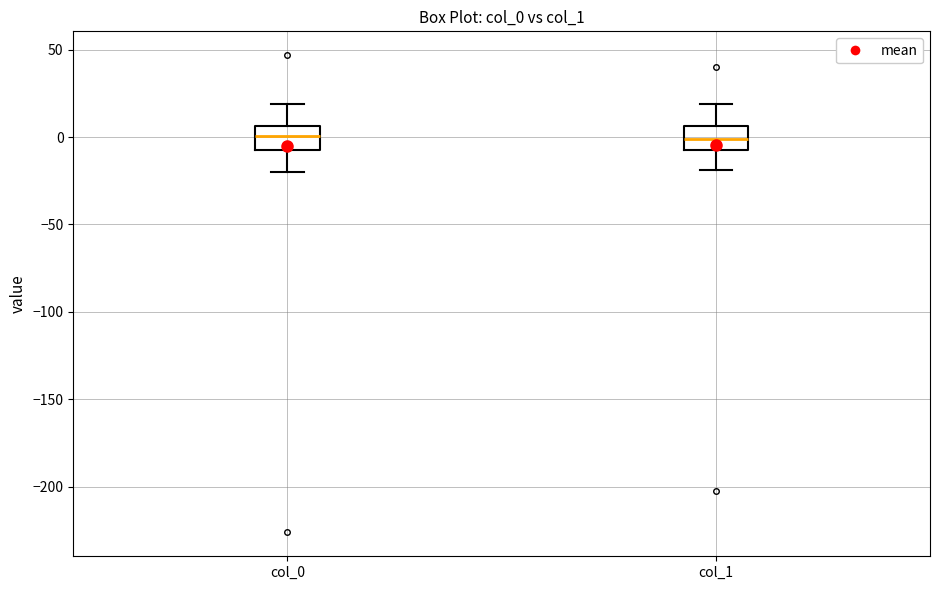

Where does the median line of the box for col_0 sit on the y-axis? The values are not printed on the chart, so give them approximately, as read against the axis.

0